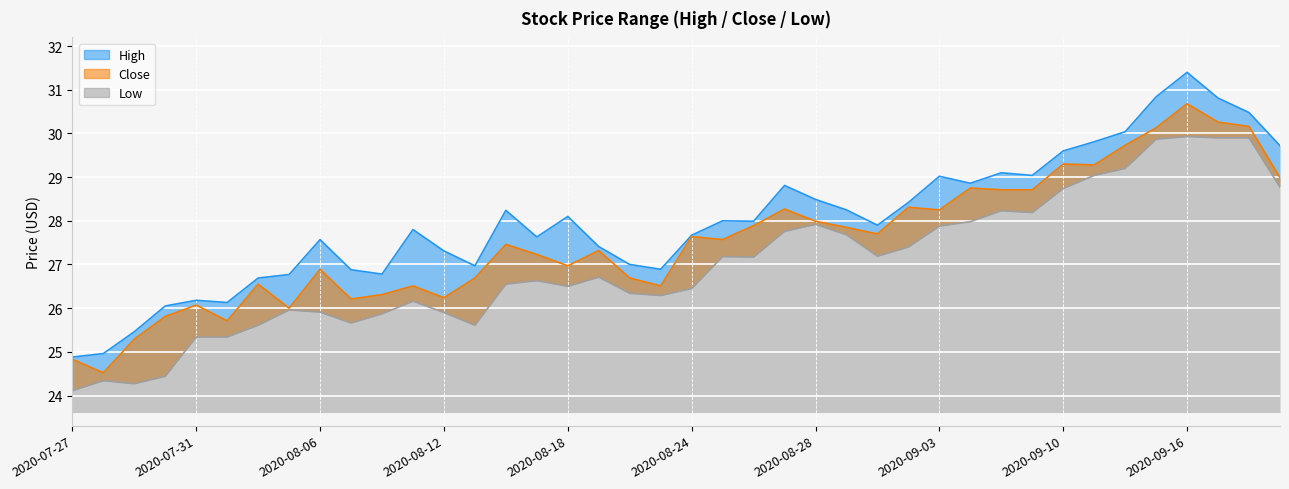

What is the sum of the High values at 2020-08-24 and 2020-09-01?

55.6